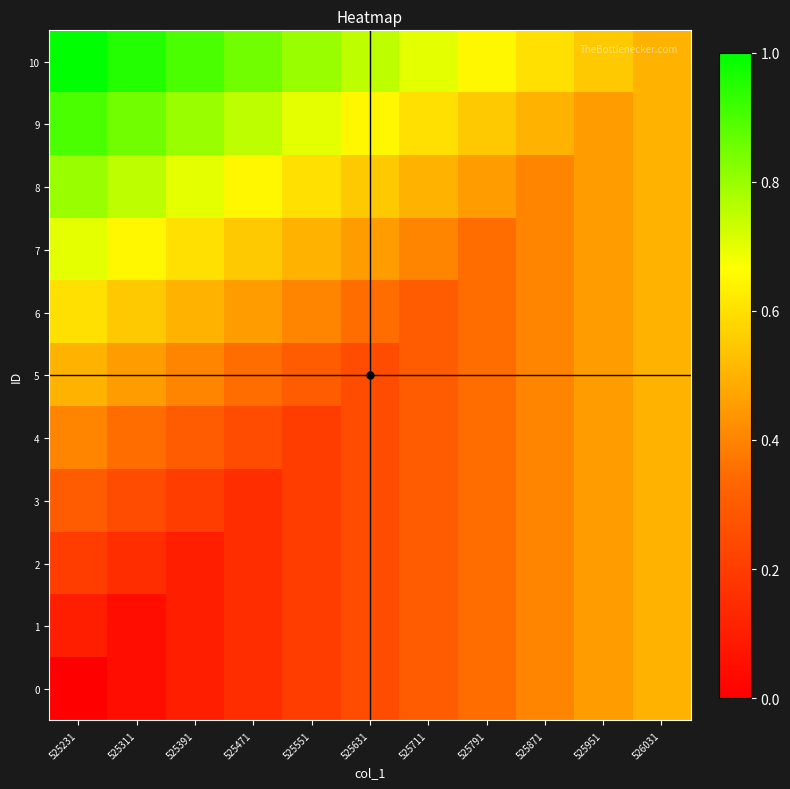

How many distinct data groups are displayed?

11